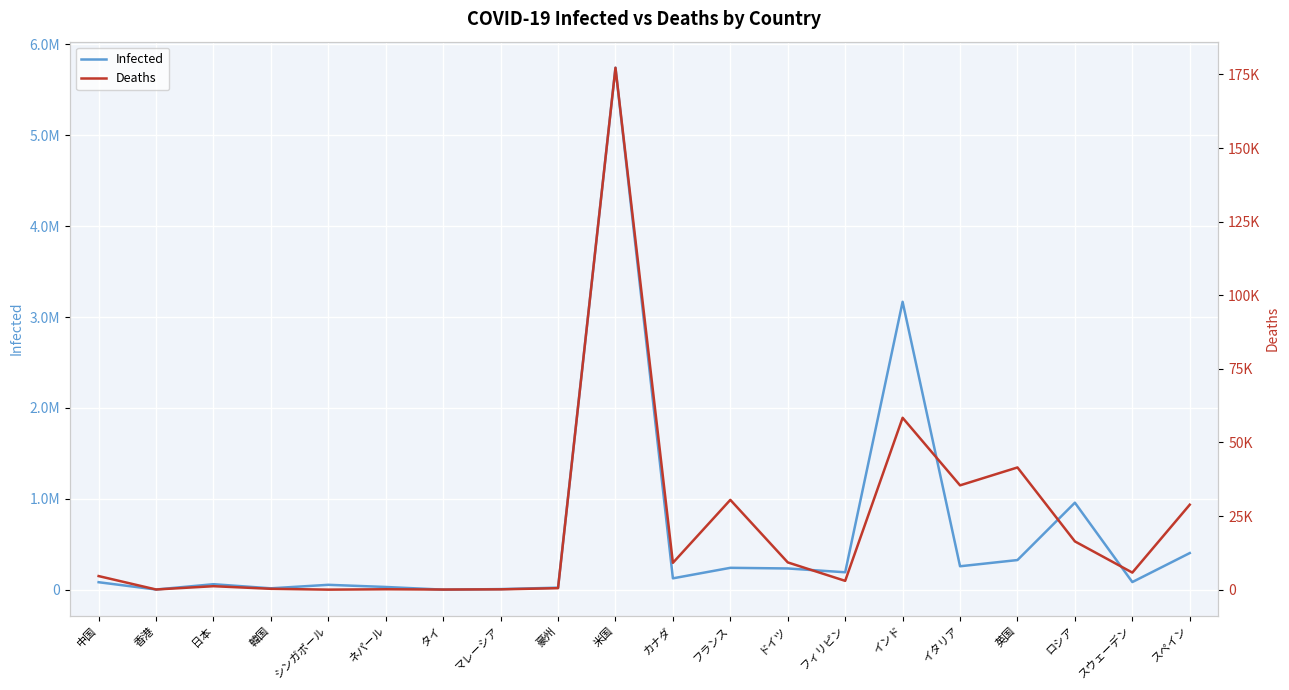

What is the difference between the maximum and second lowest values in the Deaths series?

177194